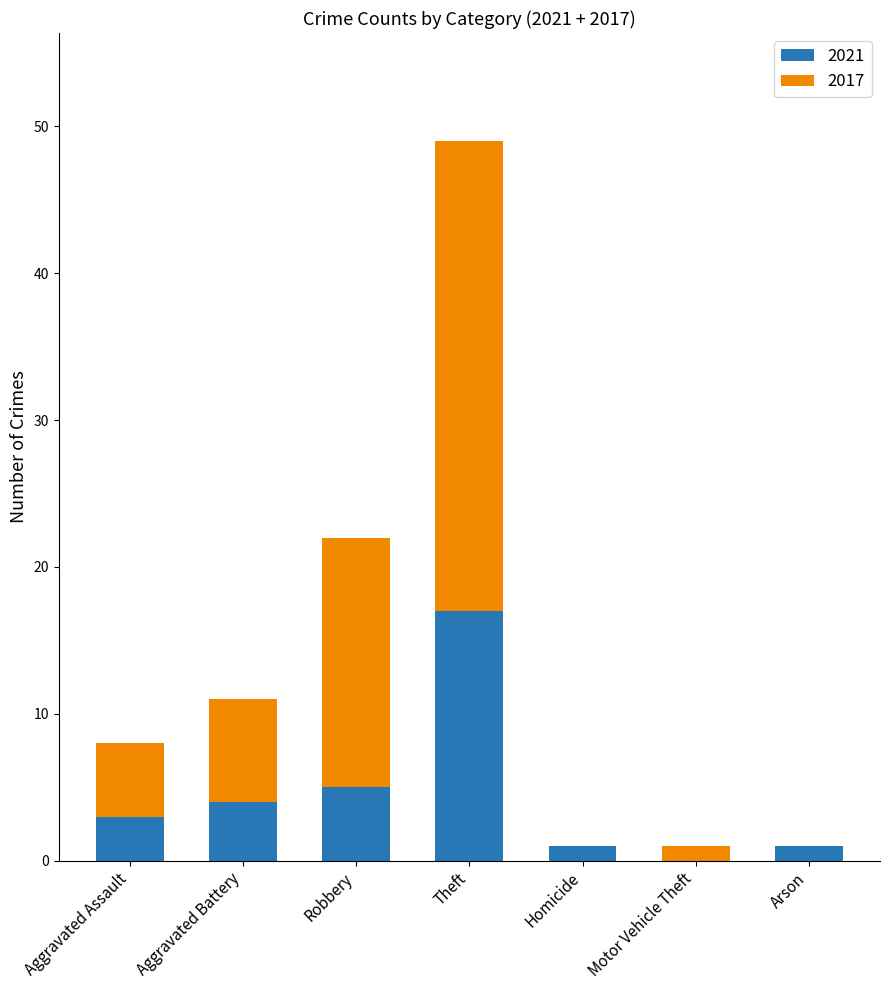

What is the average value of the 2021 series?

4